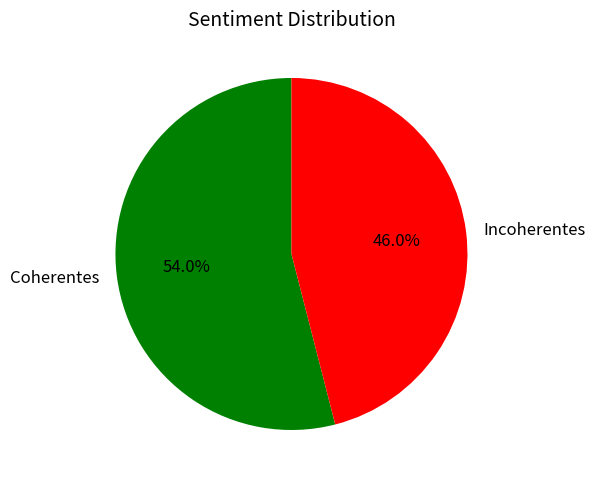

Is it true that Coherentes is 54% of the pie?

True